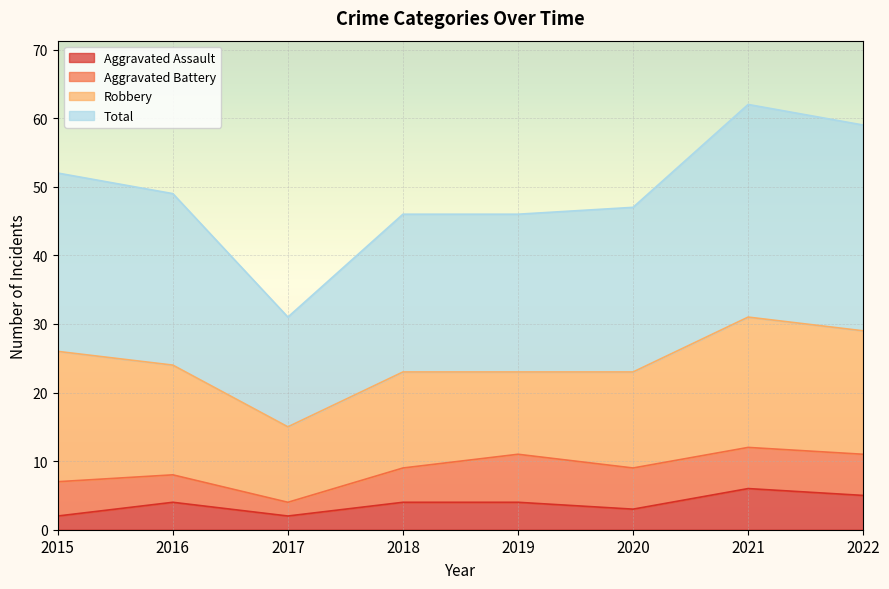

What is the difference between the Aggravated Assault values at 2018 and 2017?

2